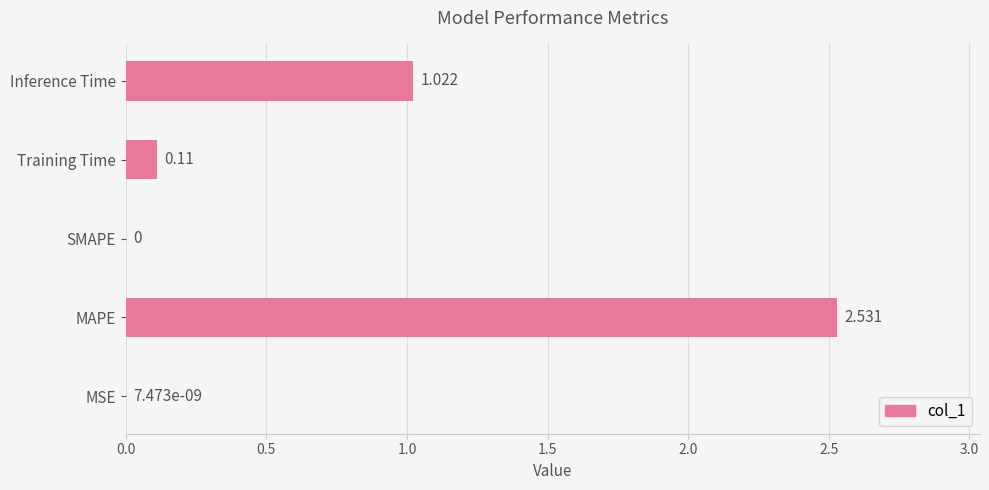

At which label is the value closest to 1?

Inference Time